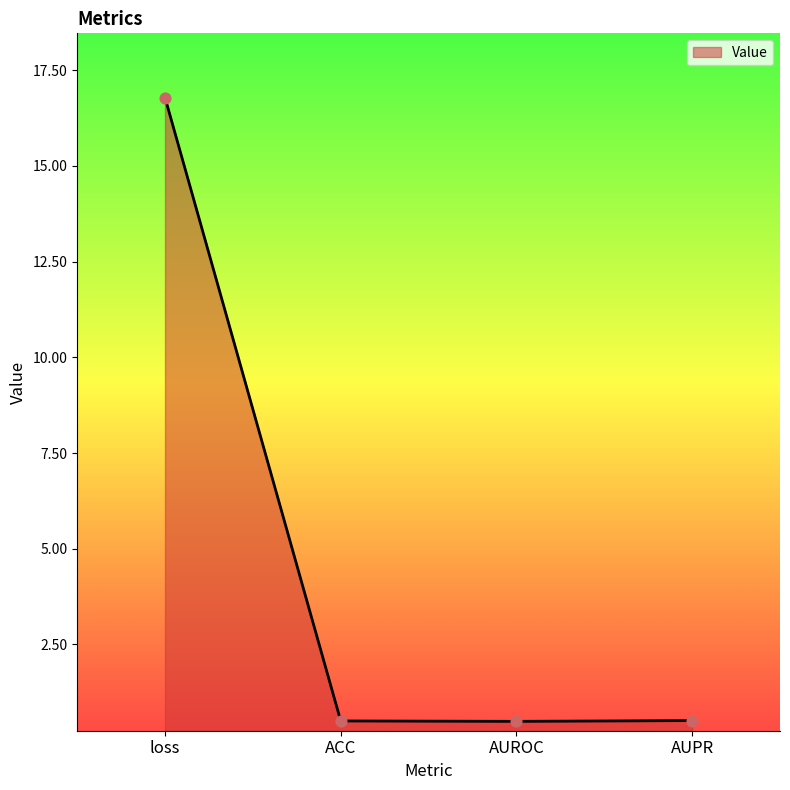

Between loss and AUPR, which is larger?

loss